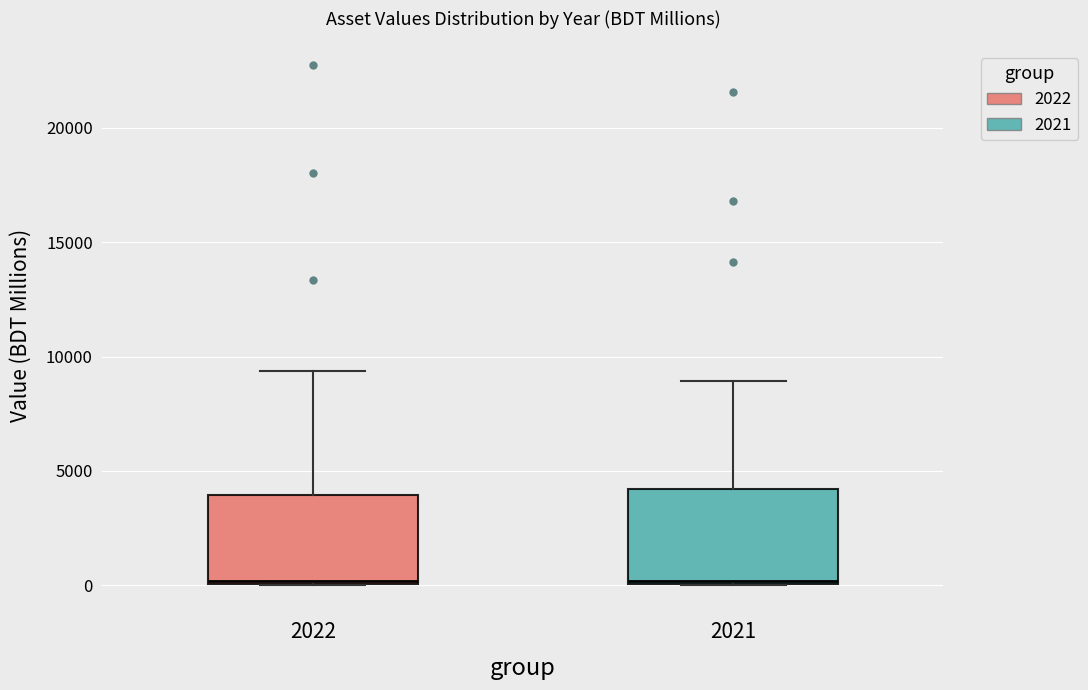

Where is the lower edge of the box at x = 2022 on the y-axis? The values are not printed on the chart, so give them approximately, as read against the axis.

0